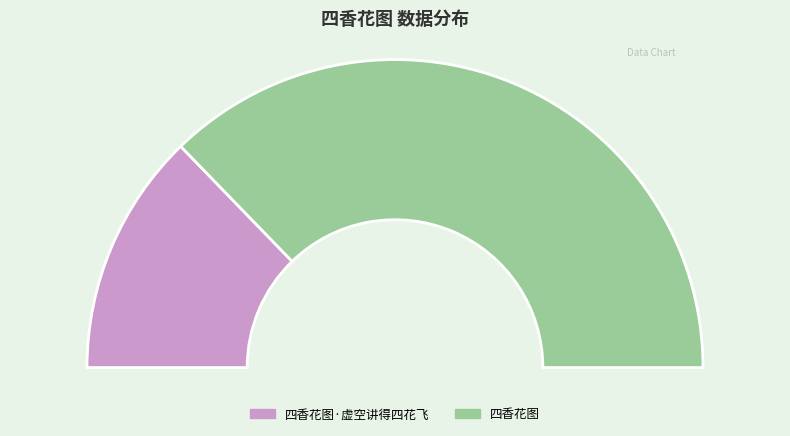

Combined, what portion of the pie is 四香花图 and 四香花图·虚空讲得四花飞?

100.0%